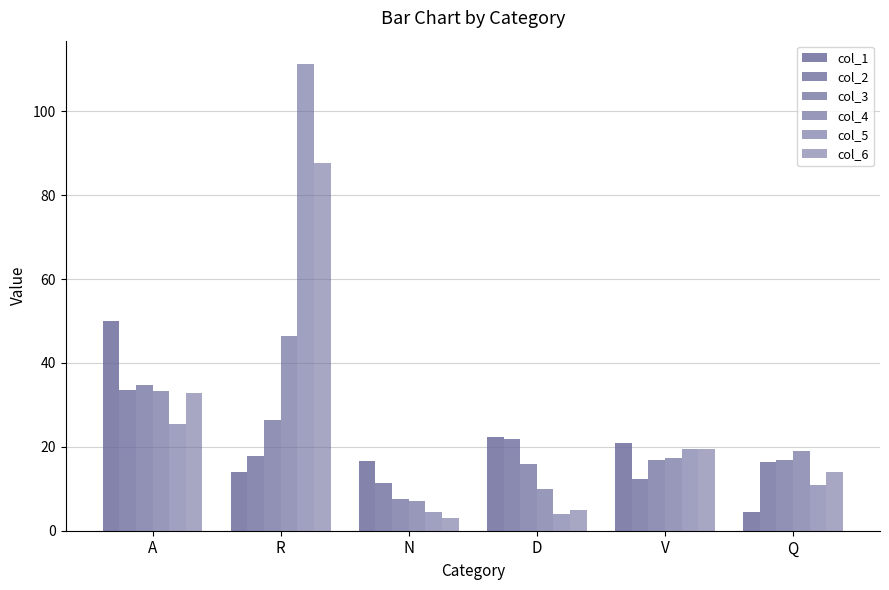

How many values in the col_2 series are below 17?

3